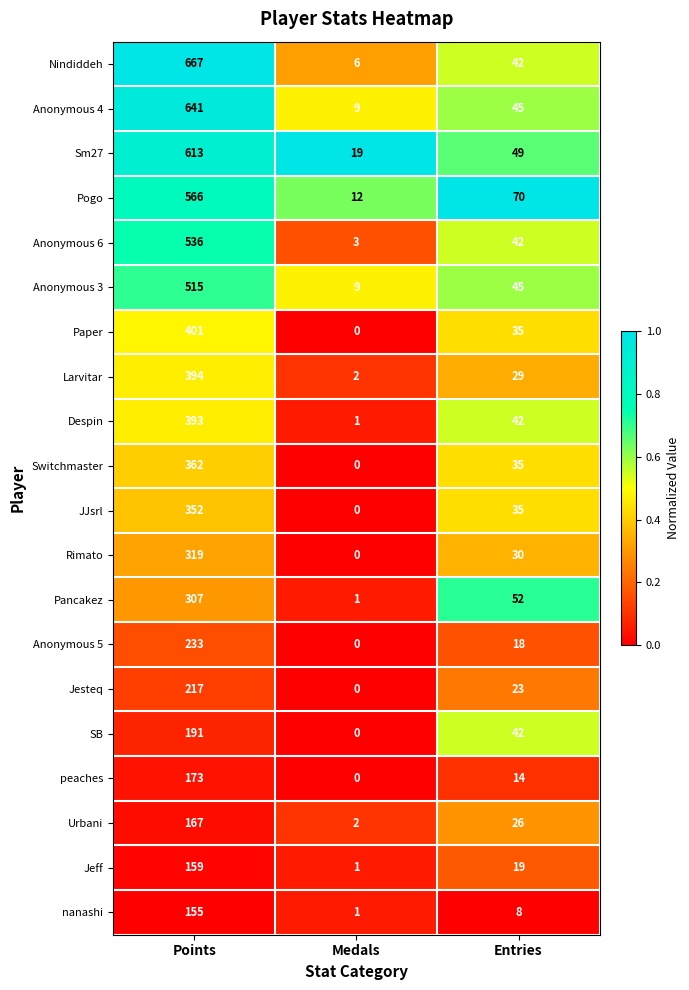

Which series has the largest total across all categories?

Nindiddeh